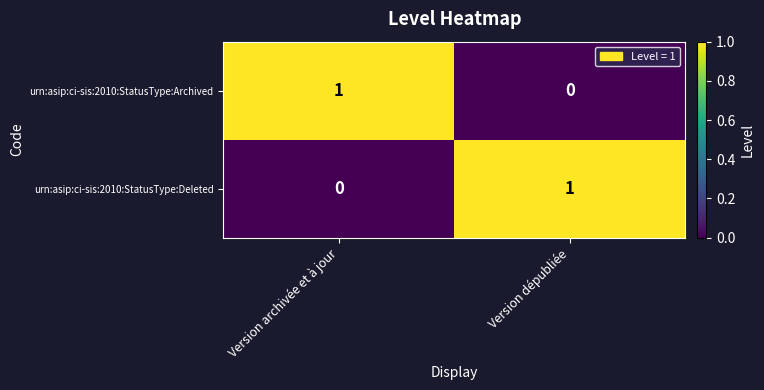

Is the value of urn:asip:ci-sis:2010:StatusType:Archived at Version archivée et à jour greater than the value of urn:asip:ci-sis:2010:StatusType:Deleted at Version archivée et à jour?

Yes